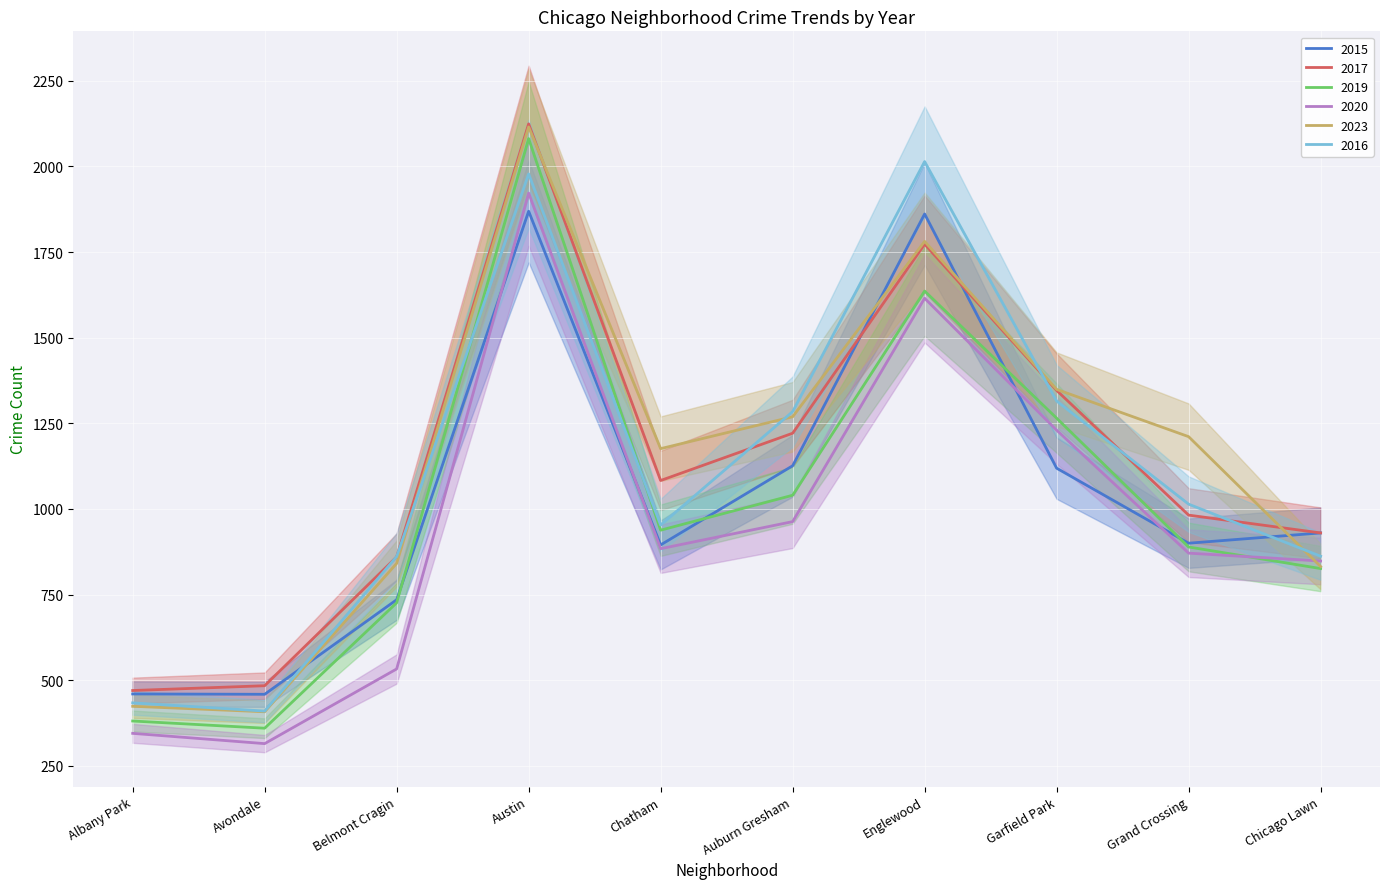

What is the label of the 3rd point from the left?

Belmont Cragin